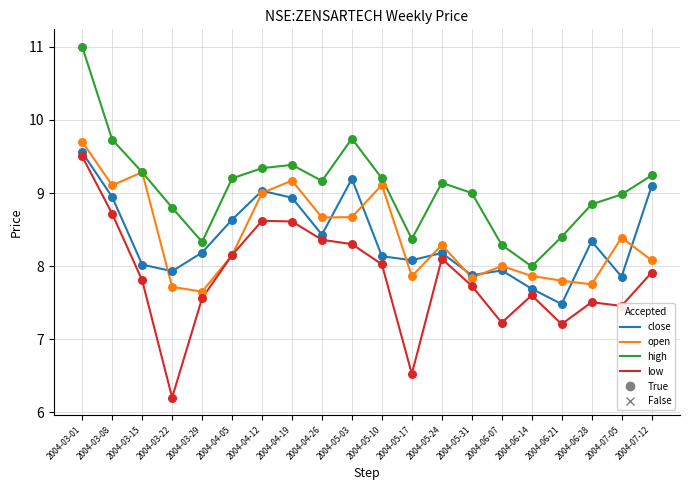

At which category is the sum across all series the highest?

2004-03-01